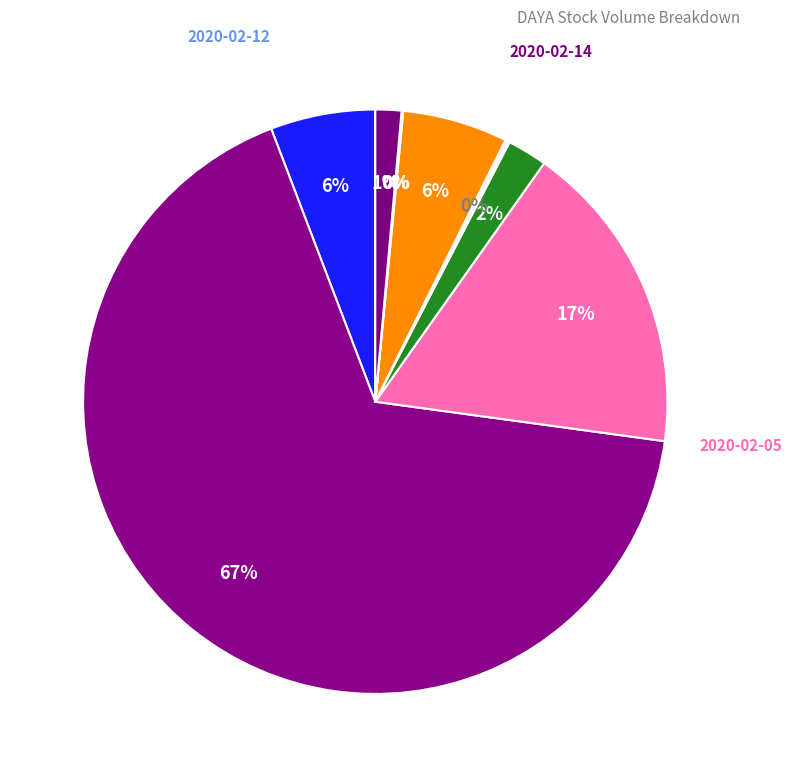

Which slice is the smallest?

2020-02-13